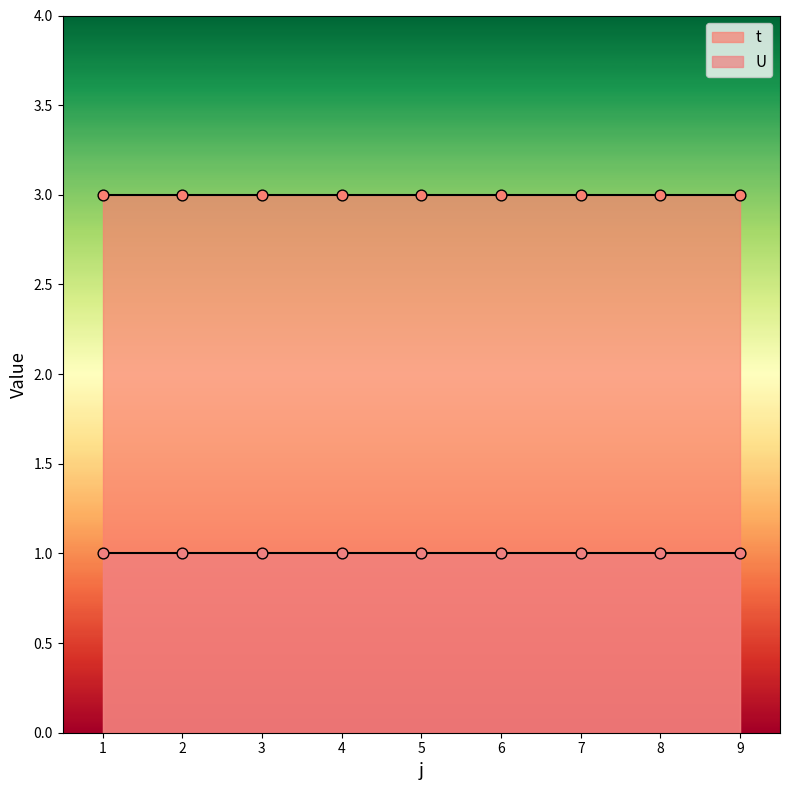

What are all the series names shown in the legend?

t, U